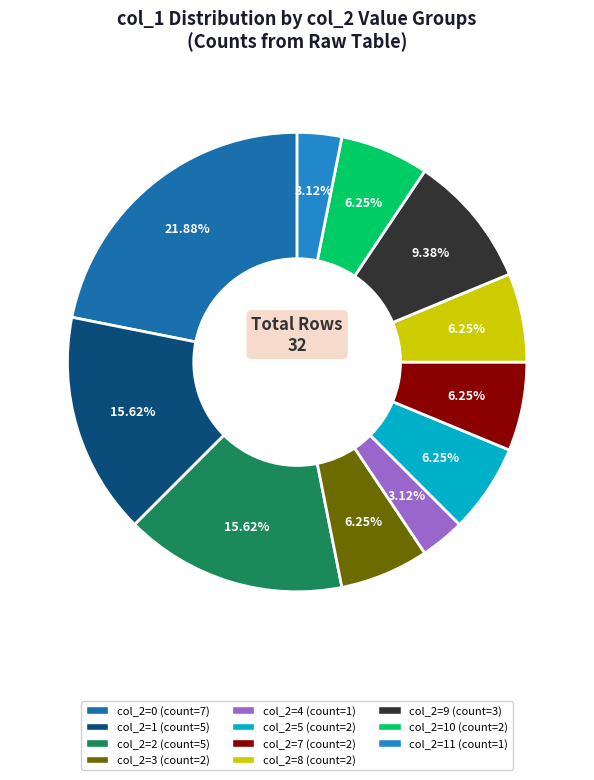

To the nearest percent, what is the difference between the largest and smallest slice percentages?

19%